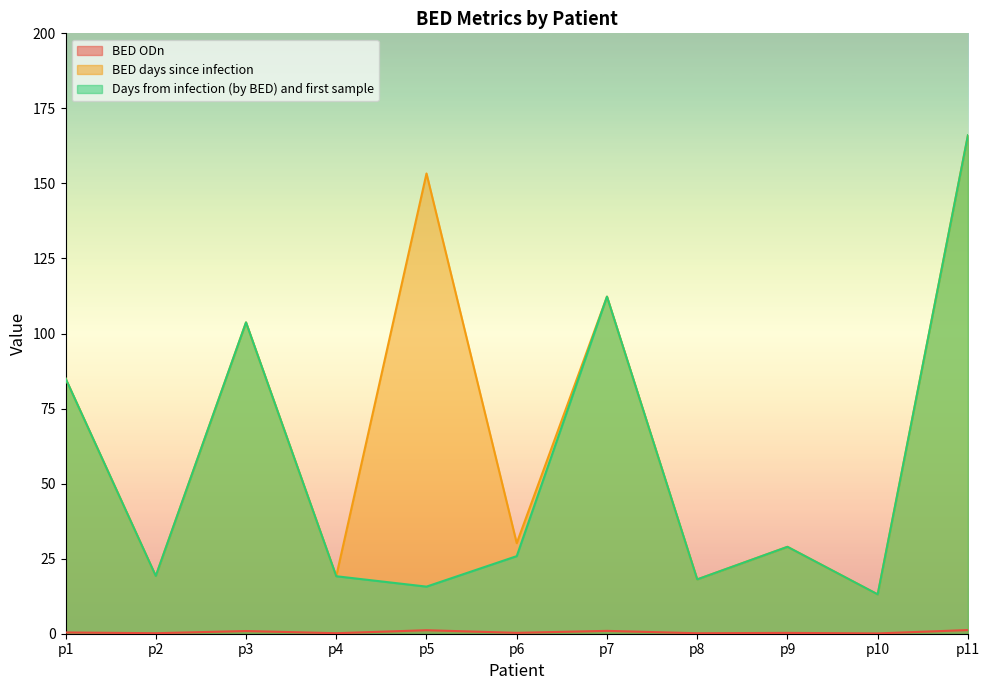

At which label does BED ODn reach its peak?

p11